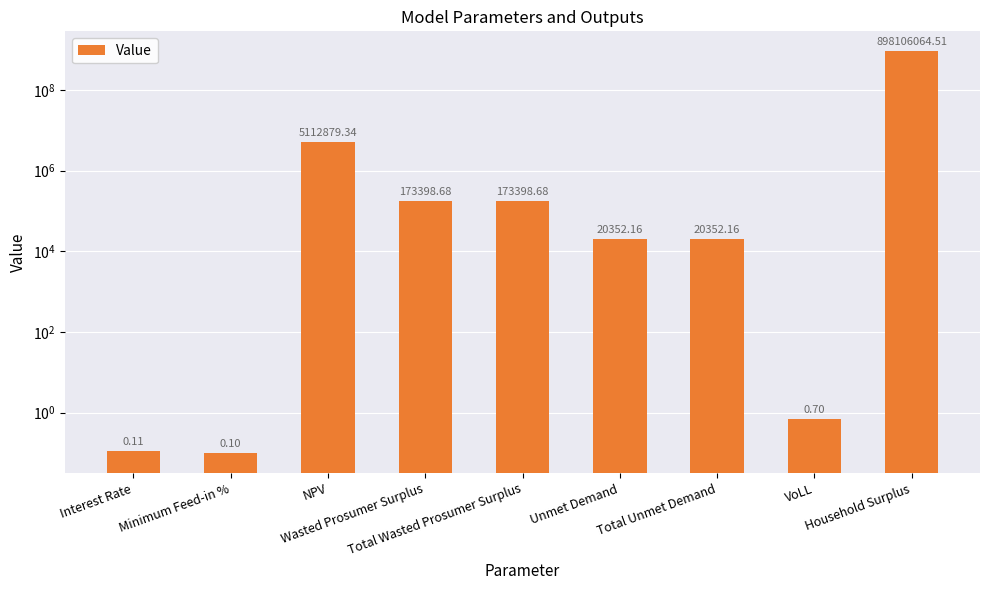

How many categories are shown in the chart?

9